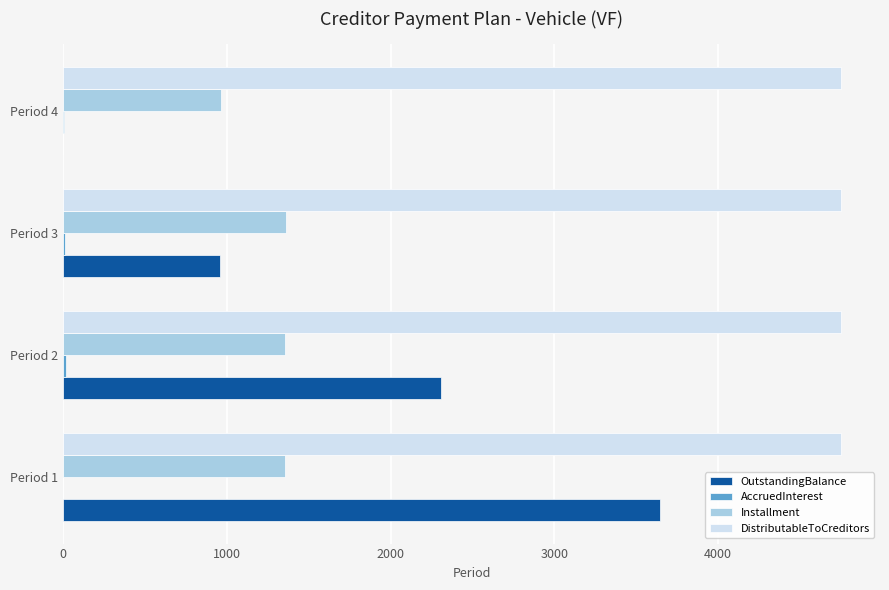

Is the value of OutstandingBalance at Period 4 greater than the value of DistributableToCreditors at Period 1?

No